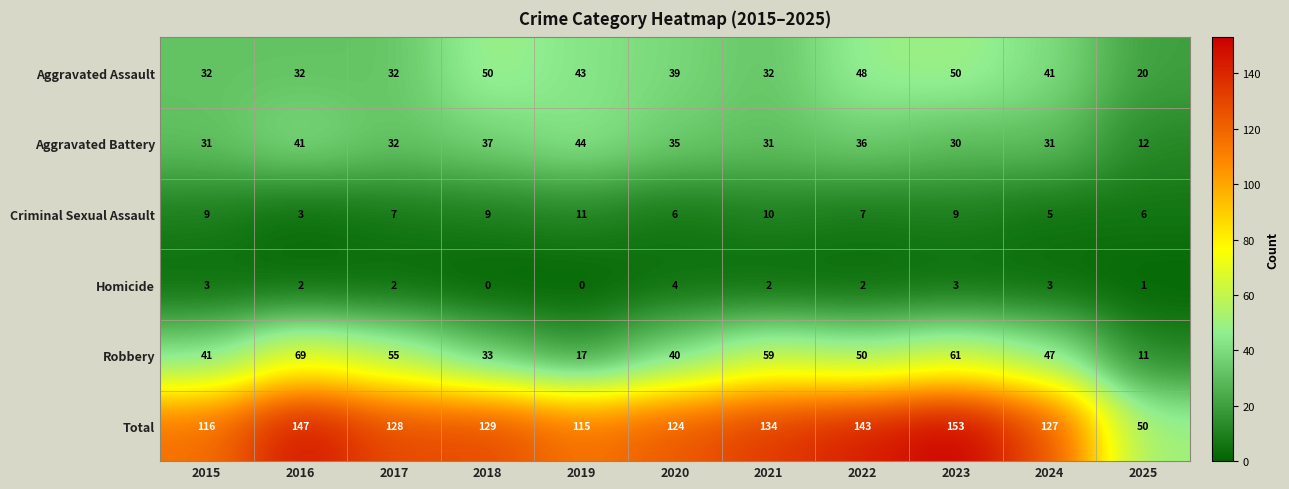

Is it true that Aggravated Assault equals 88 at 2023?

False